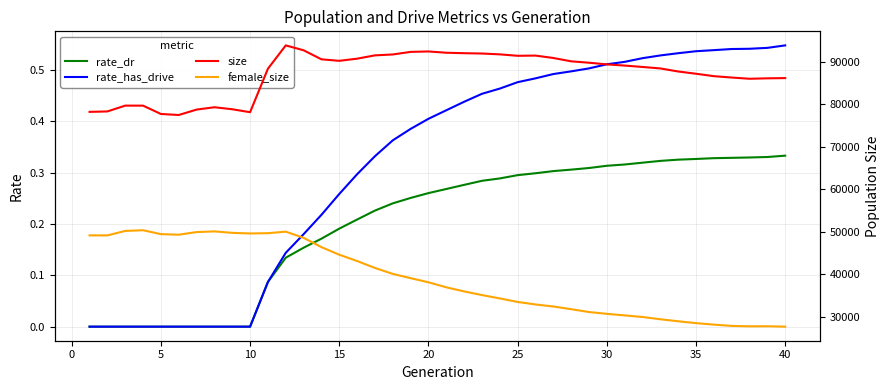

What are all the series names shown in the legend?

rate_dr, rate_has_drive, size, female_size